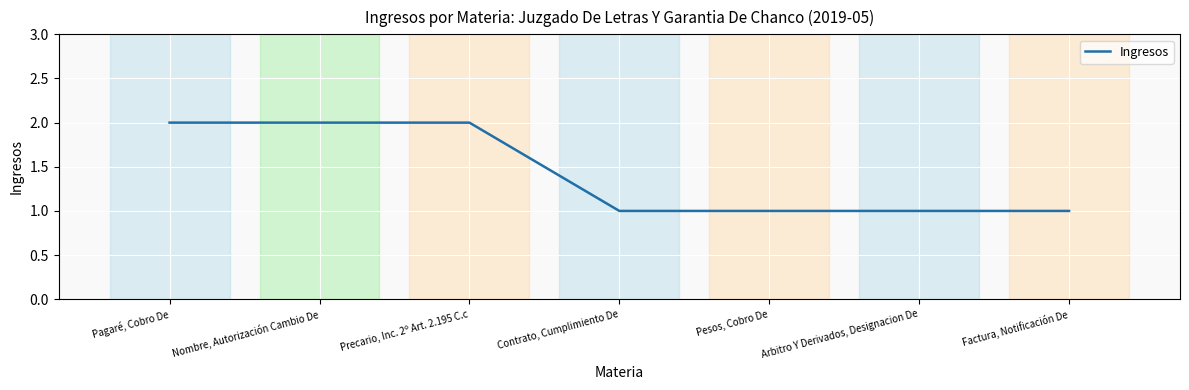

Count the number of categories in the chart.

7